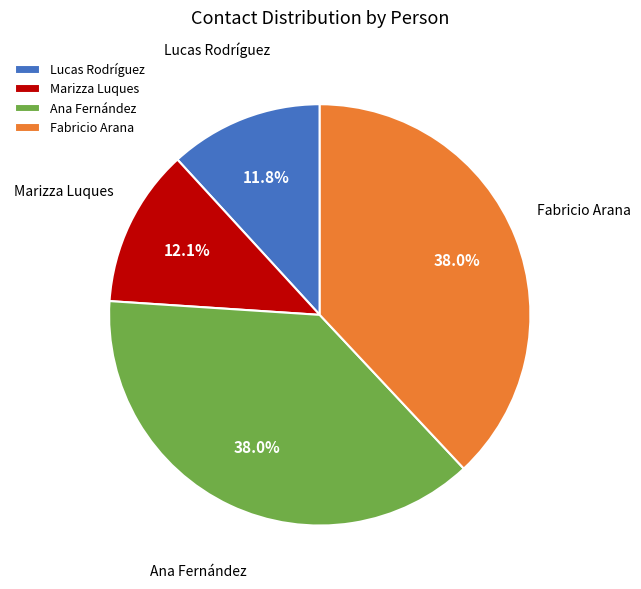

To the nearest percent, what portion does Lucas Rodríguez represent?

12%